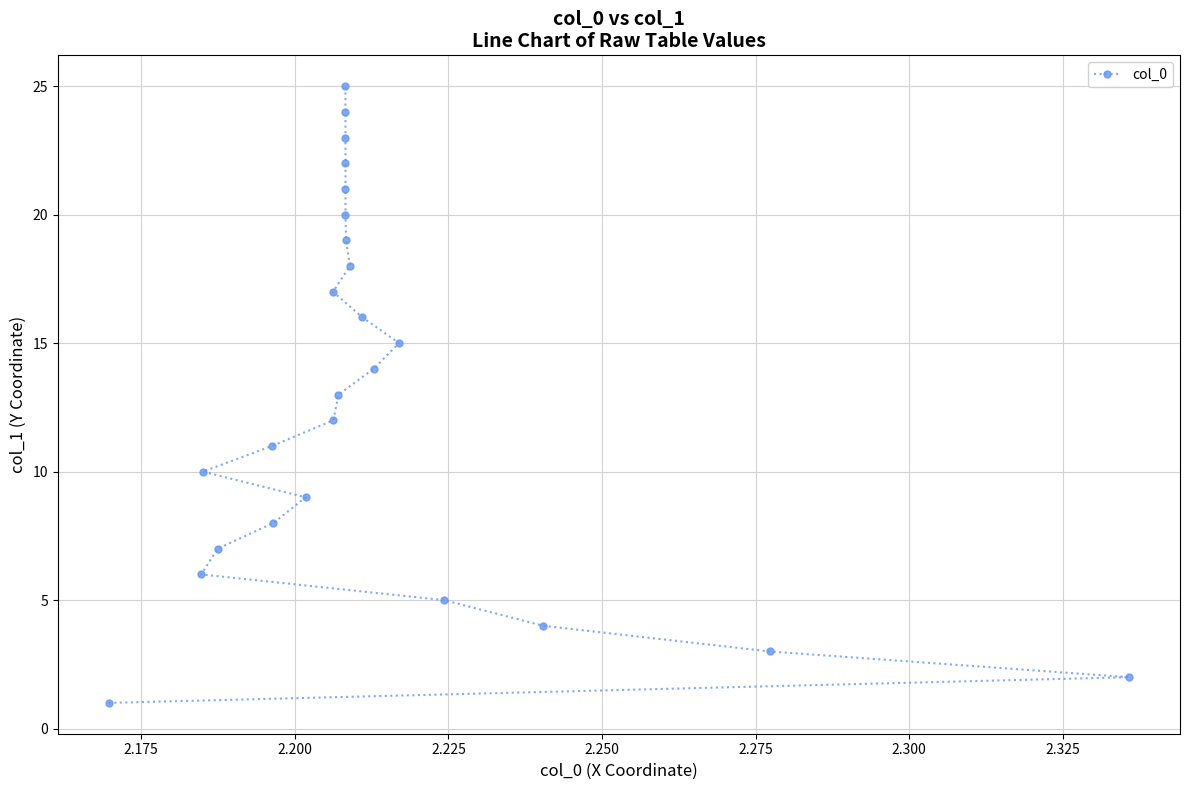

Reading right to left, transcribe all the data shown in this chart.

25	24	23	22	21	20	19	18	17	16	15	14	13	12	11	10	9	8	7	6	5	4	3	2	1